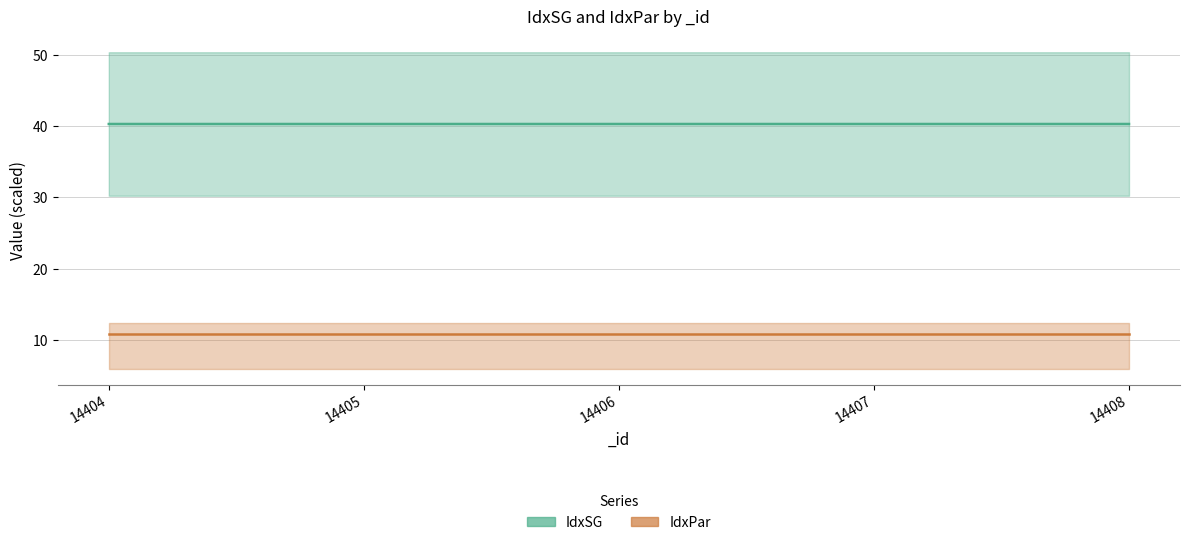

At which category is the sum across all series the highest?

14408